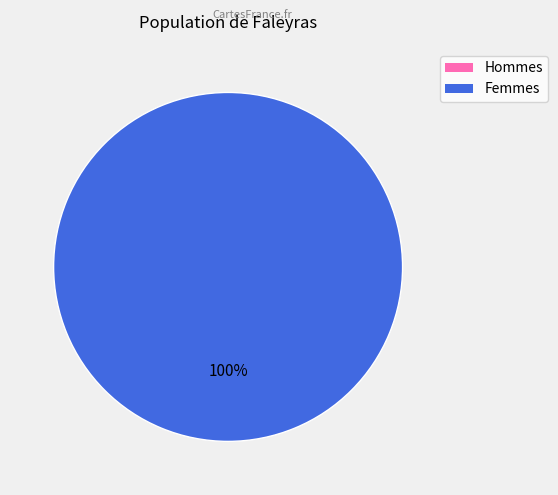

Does 1579119889 account for over 50% of the chart?

Yes